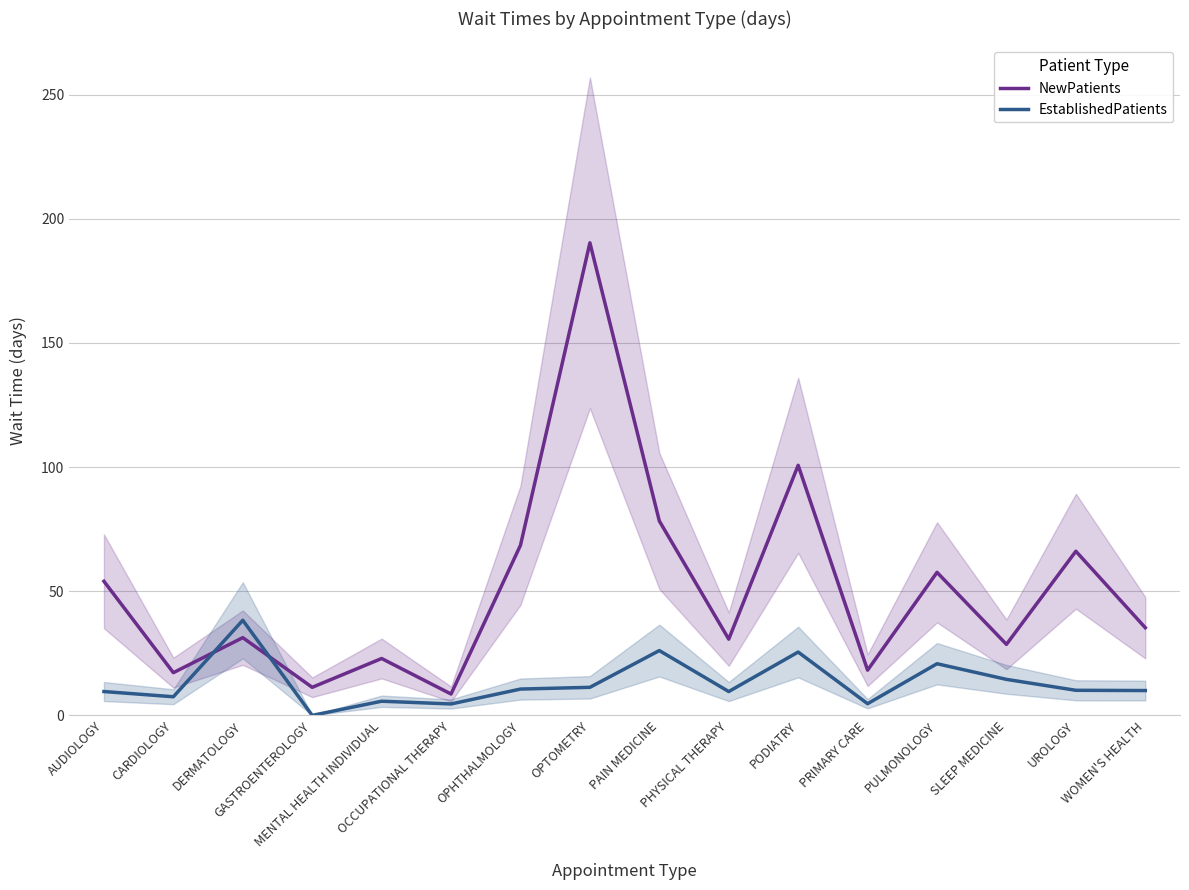

How many interior local valleys does the EstablishedPatients series have?

5